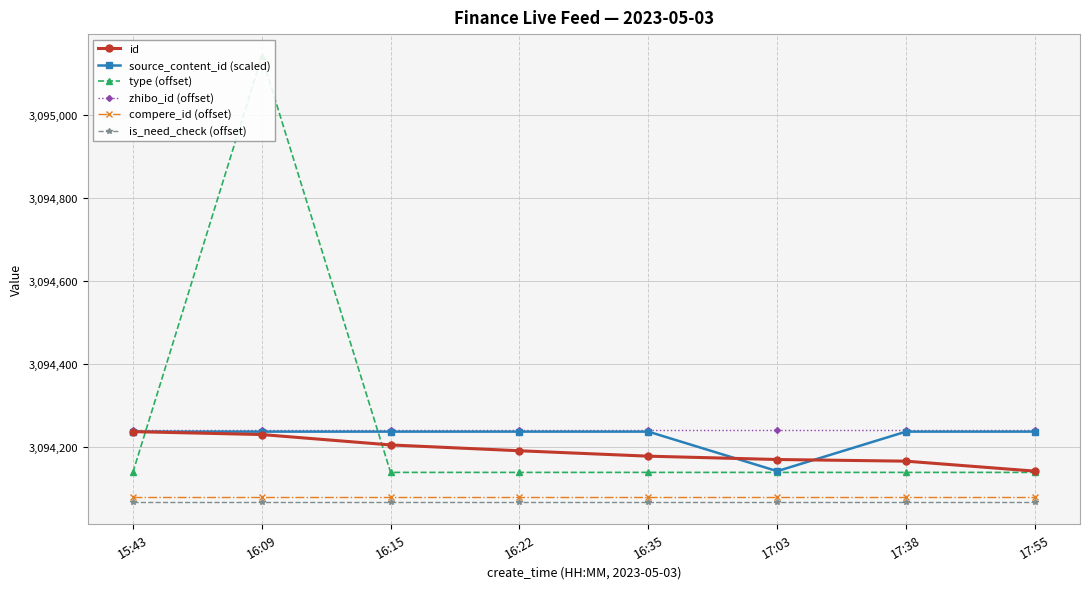

What is the average value of the source_content_id (scaled) series?

3094226.1